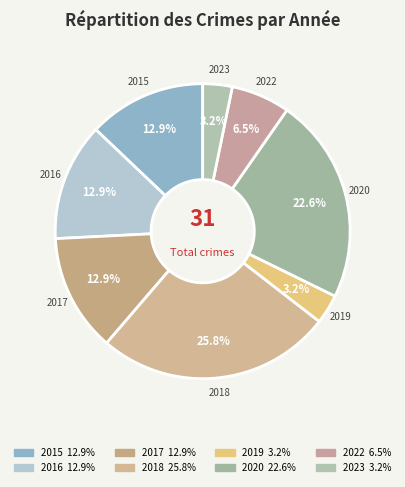

How much of the chart is everything except 2016?

87.1%